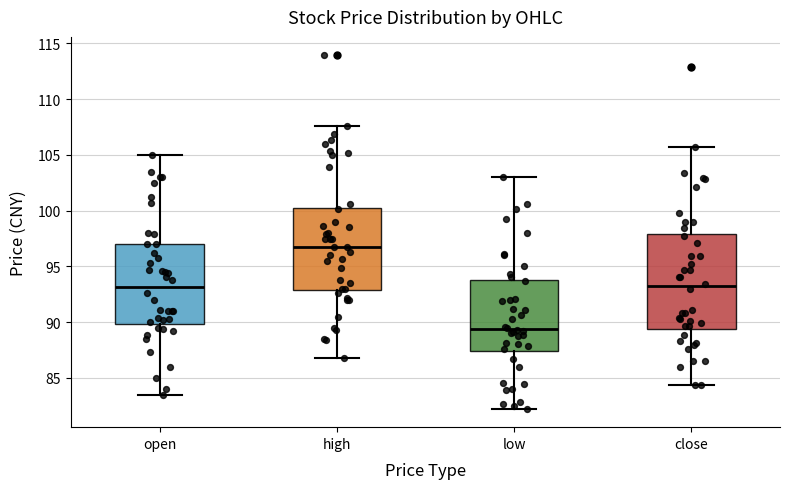

Where is the lower edge of the box for low on the y-axis? The values are not printed on the chart, so give them approximately, as read against the axis.

87.5